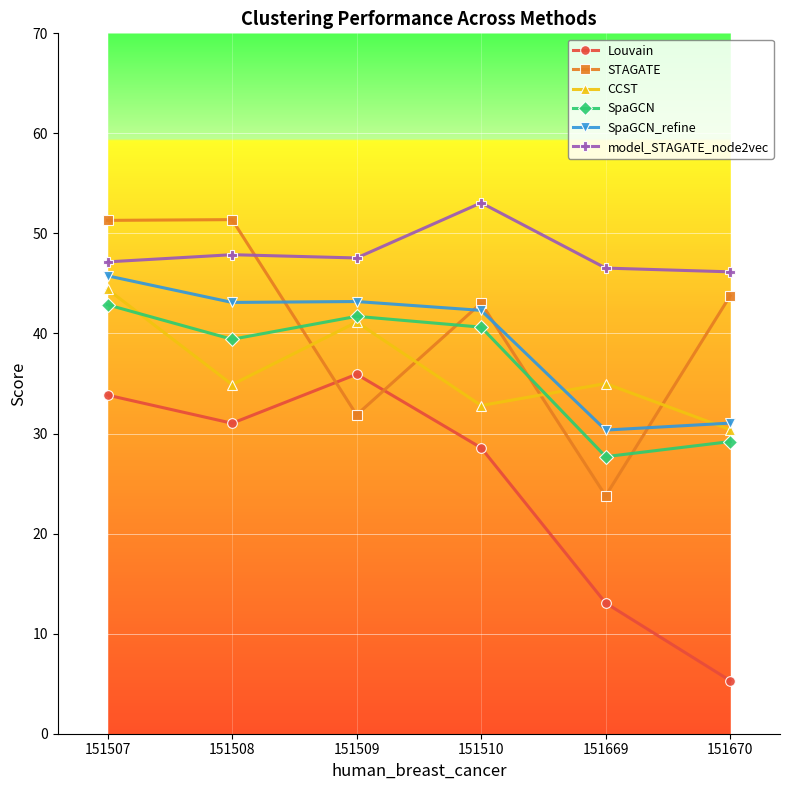

True or false: SpaGCN_refine has a value of 50.5 at 151669.

False